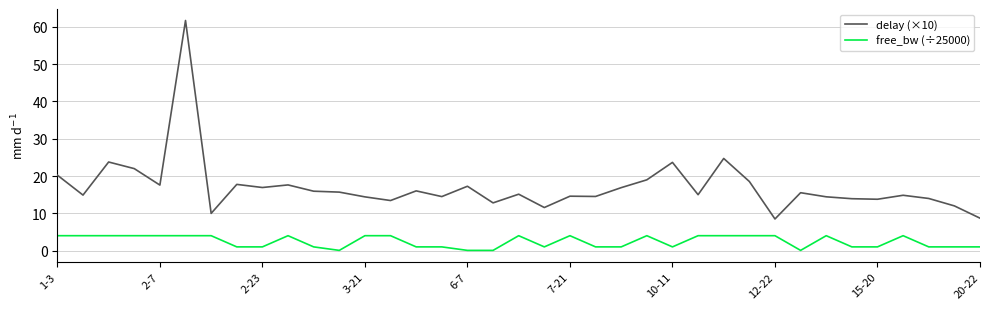

Which series has the largest range (max minus min)?

delay (×10)